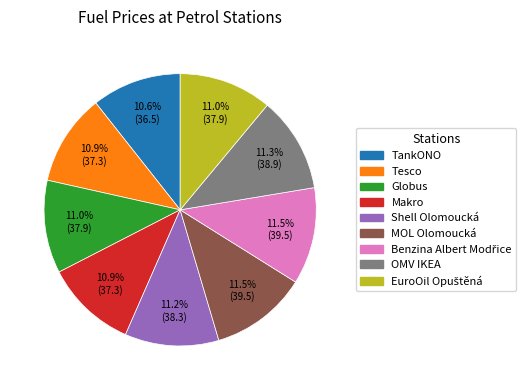

Does any single category account for the majority?

No